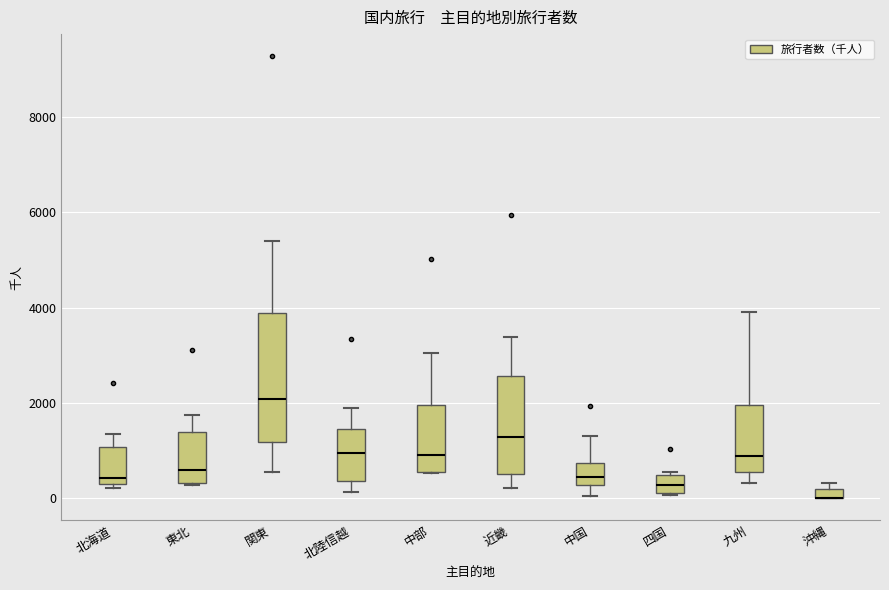

Comparing the boxes themselves (not the whiskers), which one is the tallest?

関東